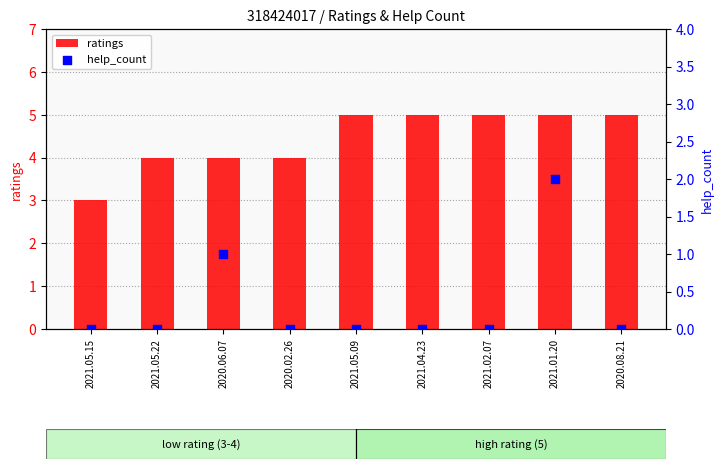

Which series has the widest spread of Y values?

ratings